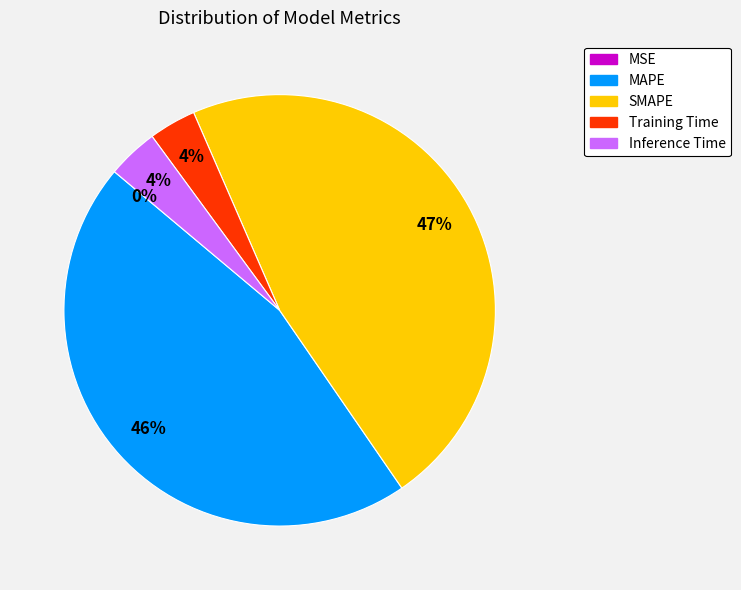

What percentage is the Inference Time slice, to the nearest percent?

4%